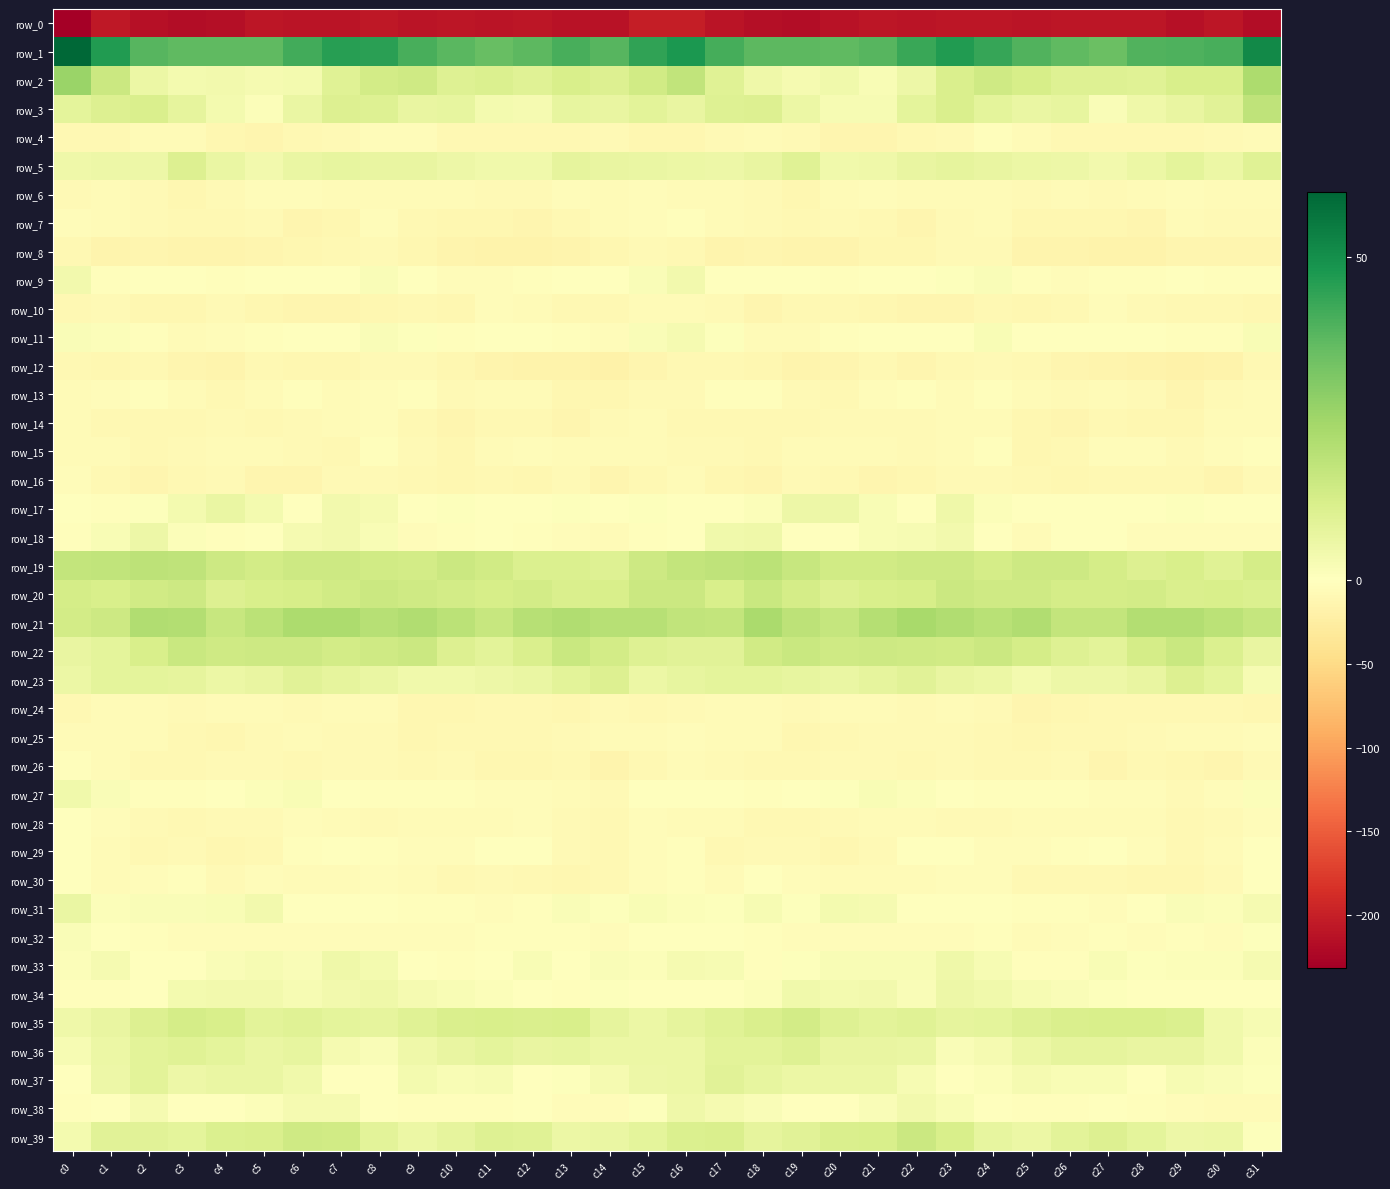

At c1, list the series in order from smallest to largest.

row_0, row_8, row_12, row_14, row_16, row_4, row_10, row_6, row_29, row_30, row_15, row_26, row_7, row_24, row_25, row_28, row_13, row_17, row_34, row_9, row_32, row_38, row_11, row_31, row_27, row_18, row_33, row_37, row_5, row_36, row_35, row_22, row_23, row_39, row_3, row_20, row_21, row_2, row_19, row_1